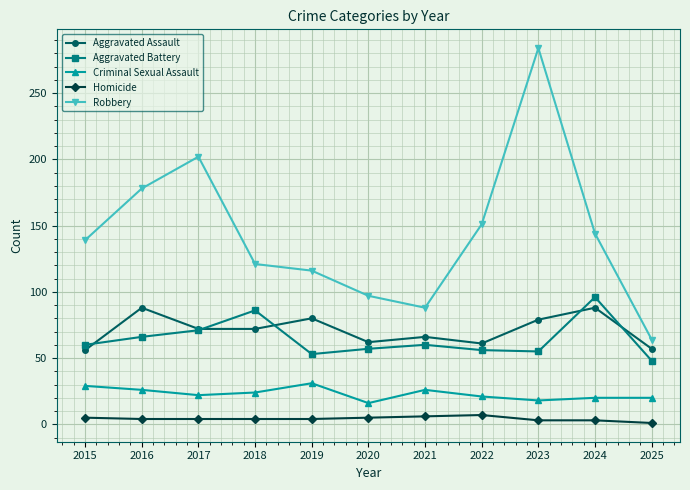

What is the difference between the Homicide values at 2022 and 2019?

3